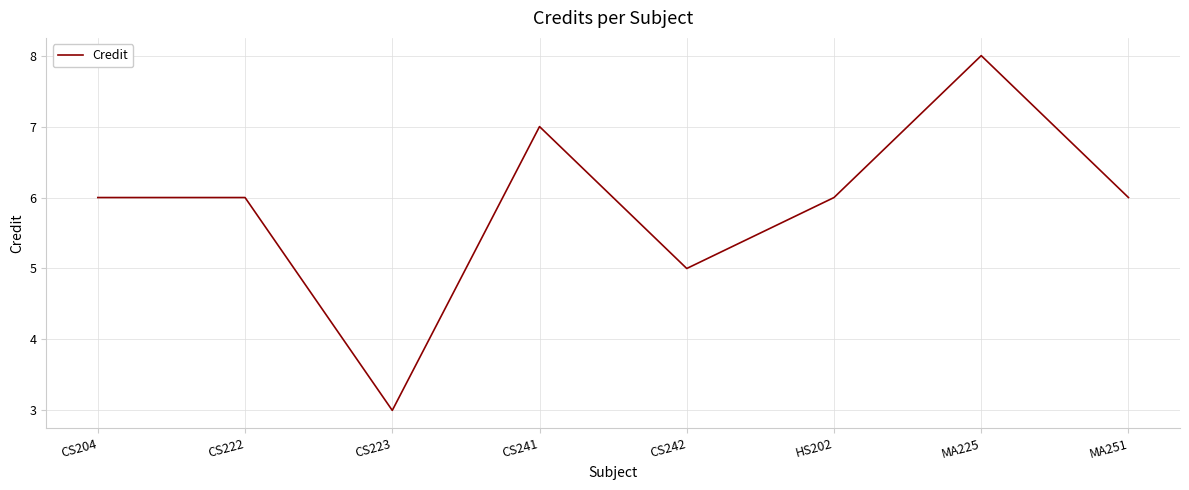

What is the sum of all values?

47